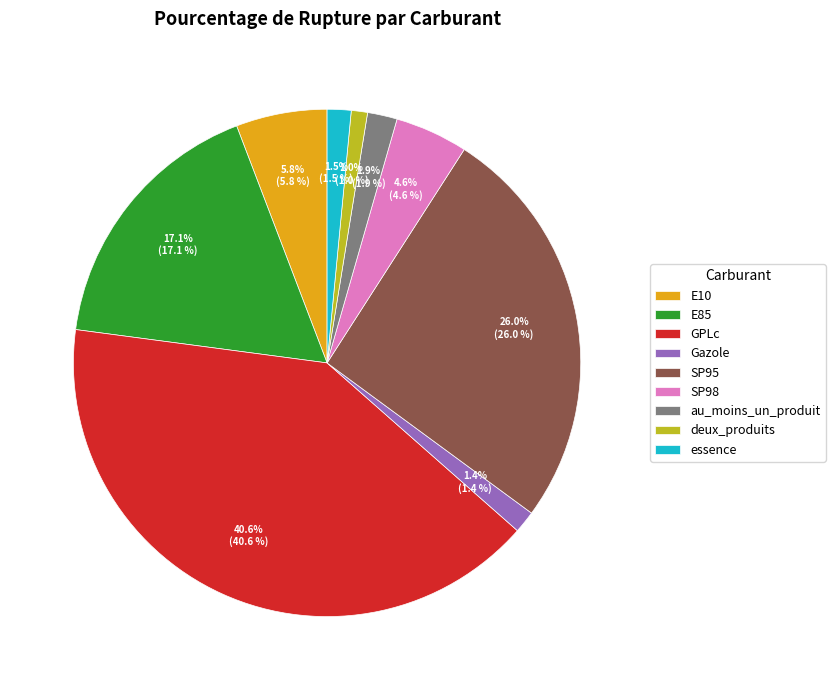

Does E85 account for over 50% of the chart?

No